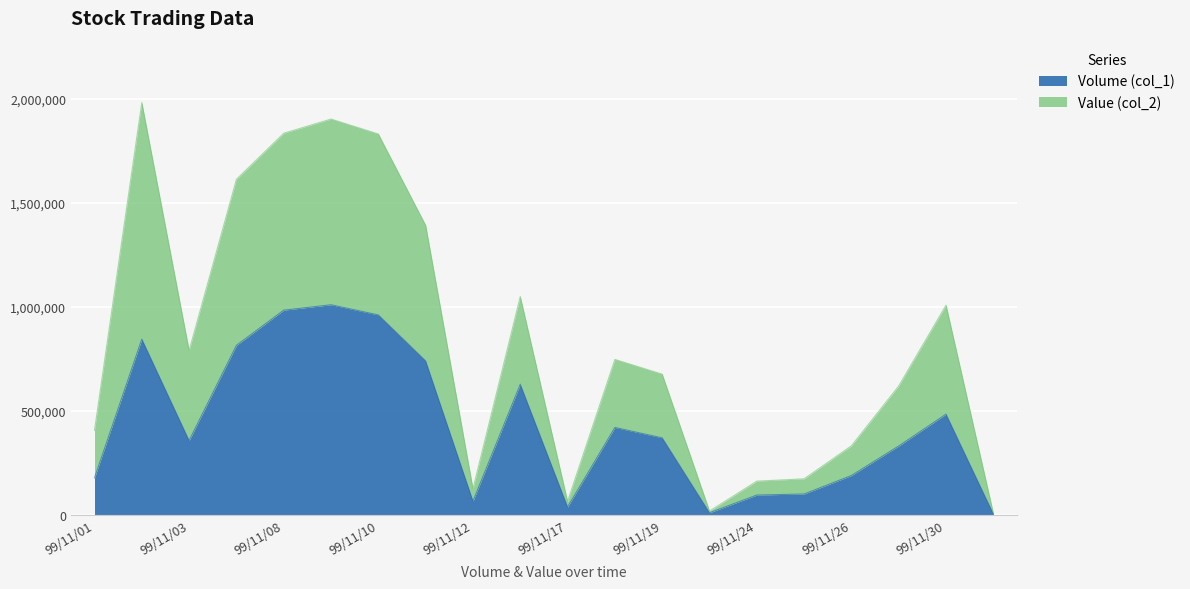

Rank the series at 99/11/03 from highest to lowest value.

Value (col_2), Volume (col_1)